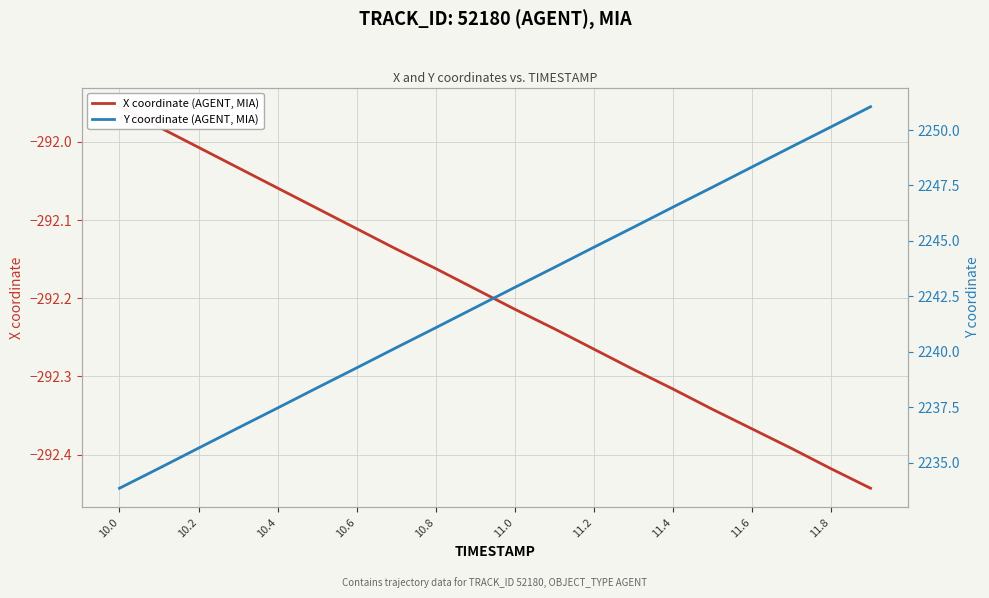

What are all the series names shown in the legend?

X coordinate (AGENT, MIA), Y coordinate (AGENT, MIA)